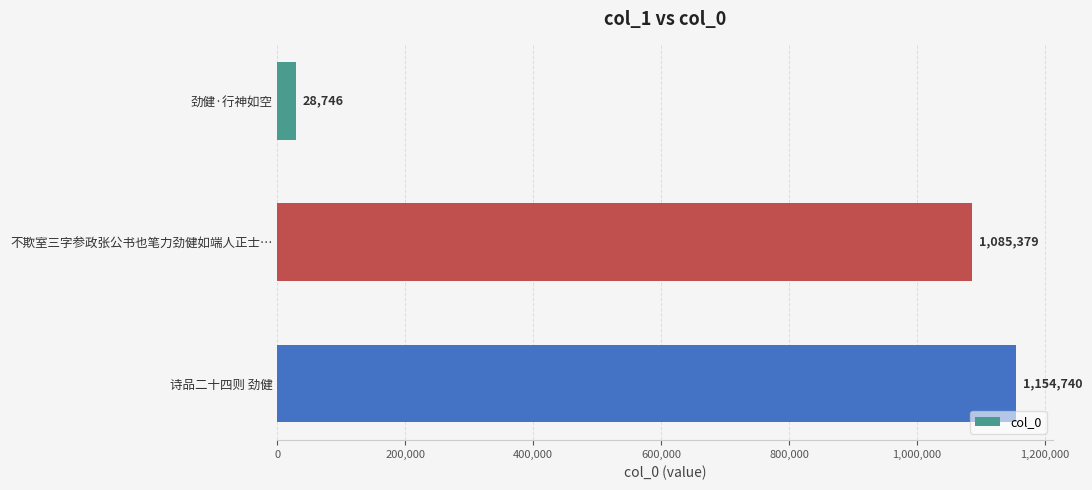

How many data points does each series have?

3